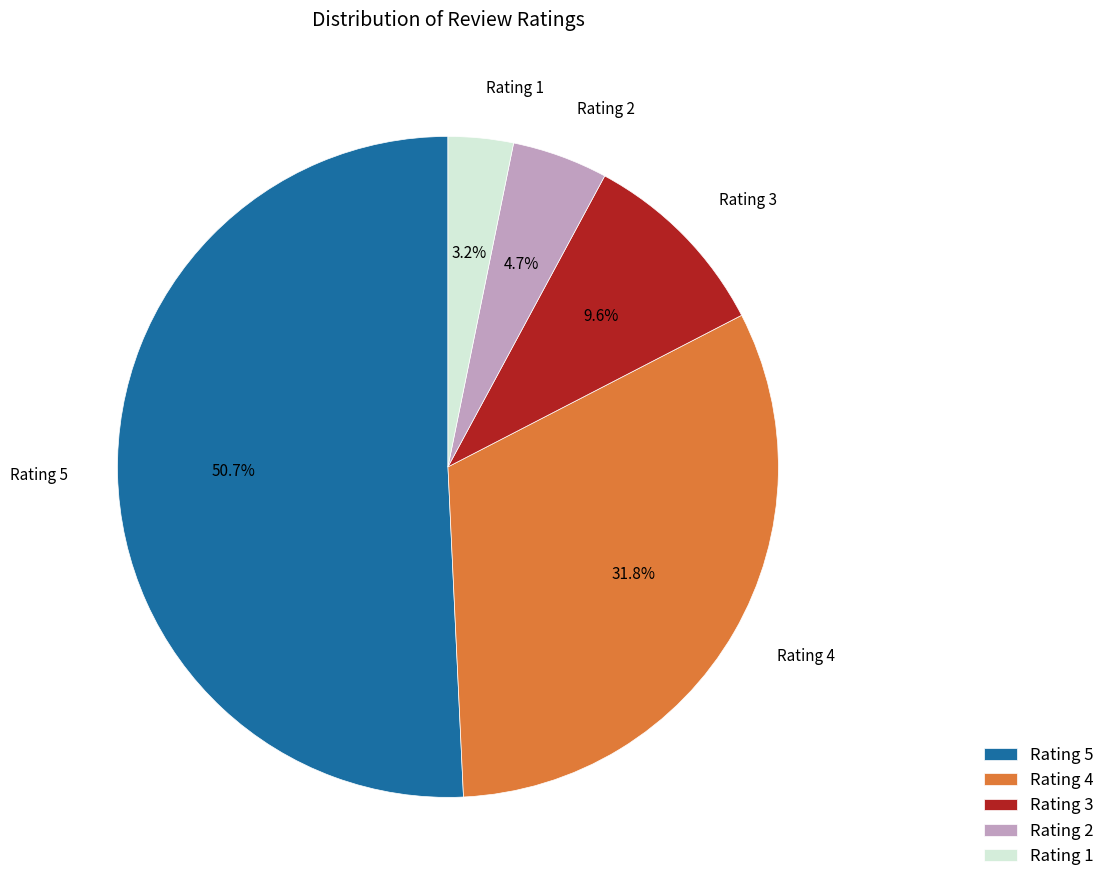

Between Rating 4 and Rating 1, which is larger?

Rating 4